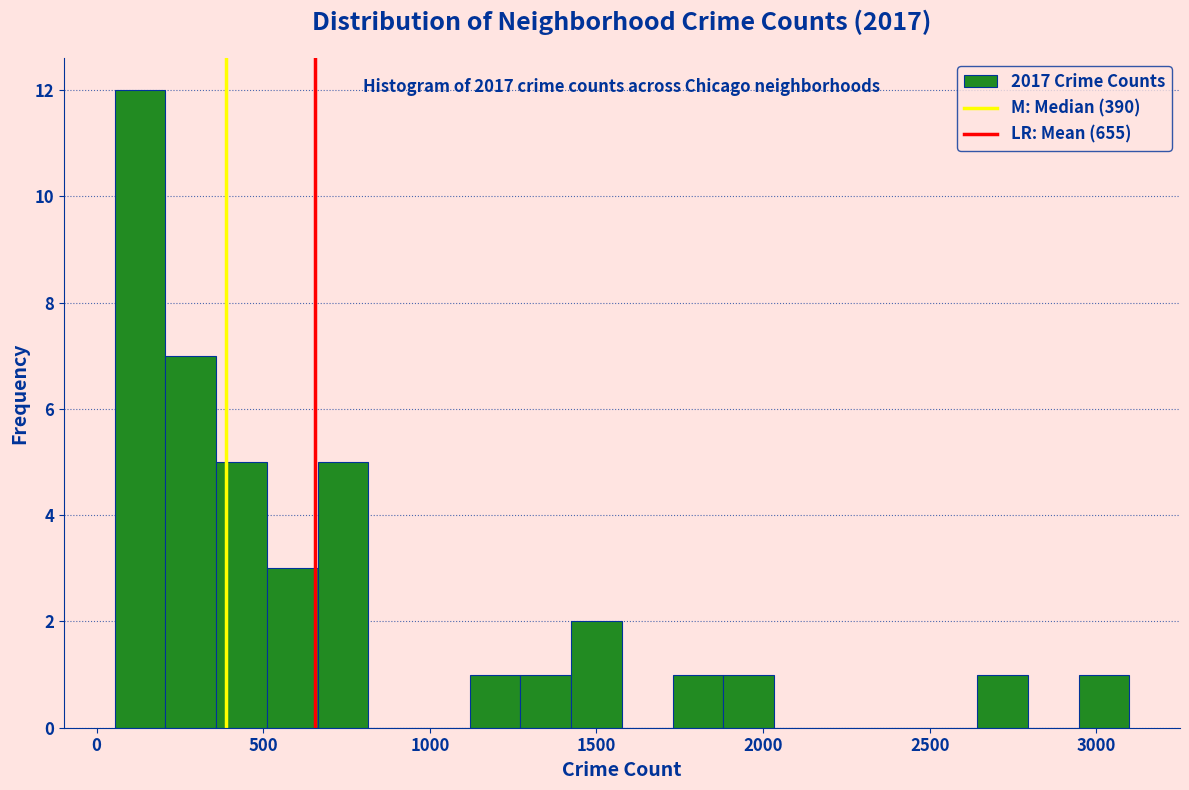

Read against the x-axis, roughly where is the centre of the tallest bar?

150